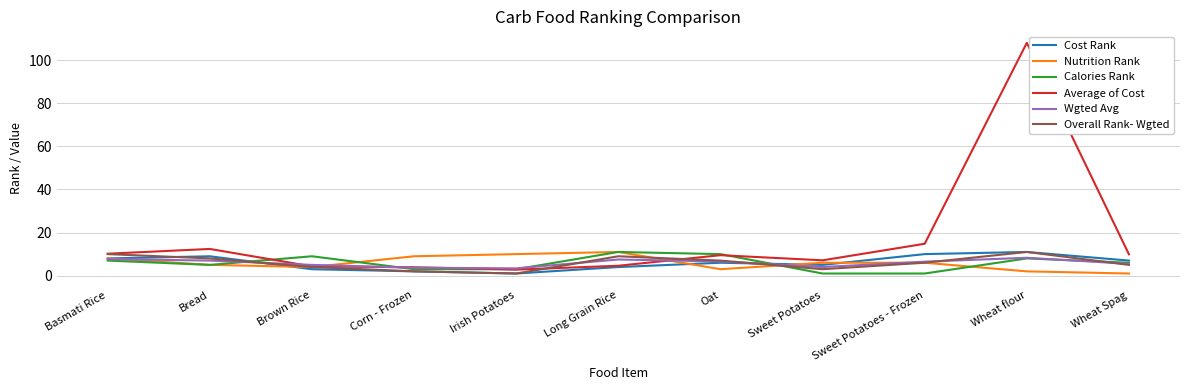

What are all the series names shown in the legend?

Cost Rank, Nutrition Rank, Calories Rank, Average of Cost, Wgted Avg, Overall Rank- Wgted